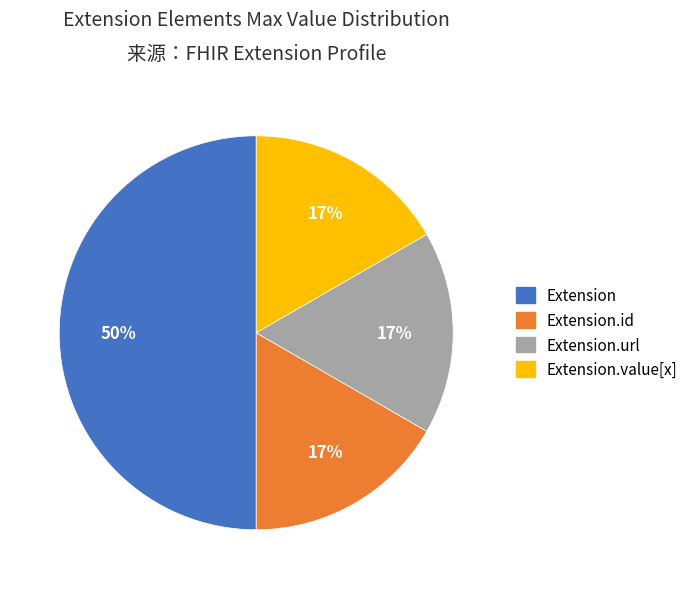

To the nearest percent, what is the average slice percentage?

25%